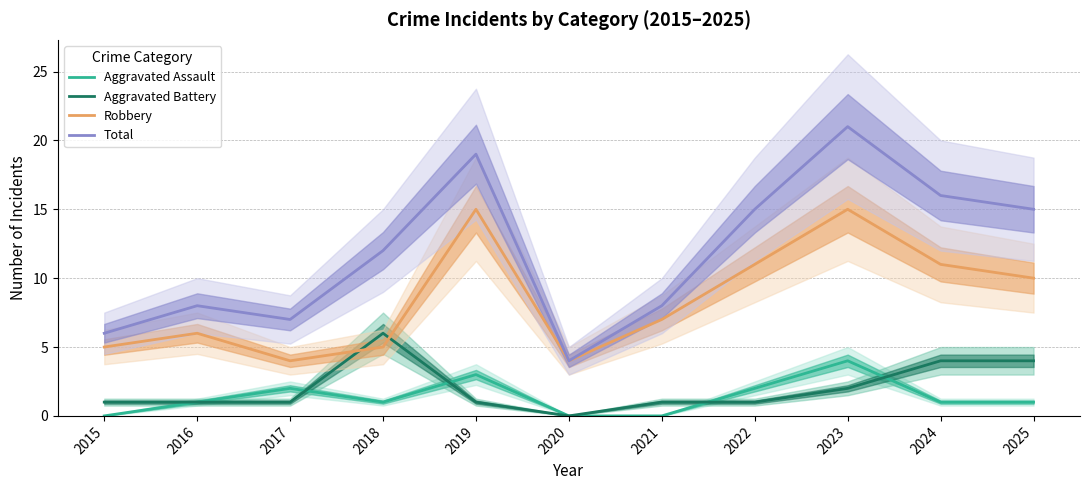

Which series changed the most between 2022 and 2025?

Aggravated Battery